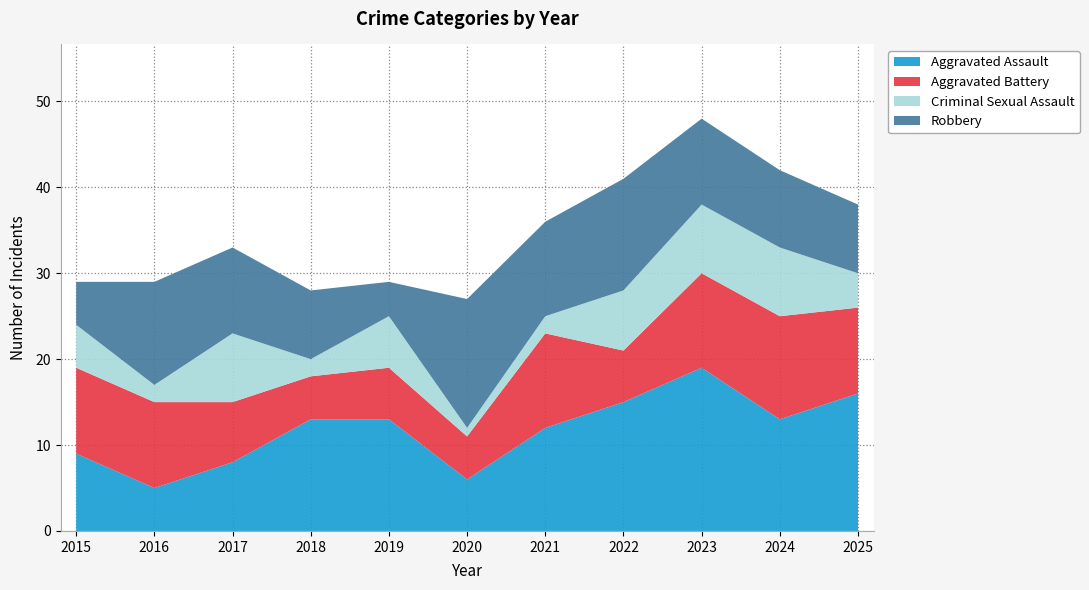

Reading left to right, transcribe all the data shown in this chart.

Aggravated Assault: 2015=9	2016=5	2017=8	2018=13	2019=13	2020=6	2021=12	2022=15	2023=19	2024=13	2025=16
Aggravated Battery: 2015=10	2016=10	2017=7	2018=5	2019=6	2020=5	2021=11	2022=6	2023=11	2024=12	2025=10
Criminal Sexual Assault: 2015=5	2016=2	2017=8	2018=2	2019=6	2020=1	2021=2	2022=7	2023=8	2024=8	2025=4
Robbery: 2015=5	2016=12	2017=10	2018=8	2019=4	2020=15	2021=11	2022=13	2023=10	2024=9	2025=8